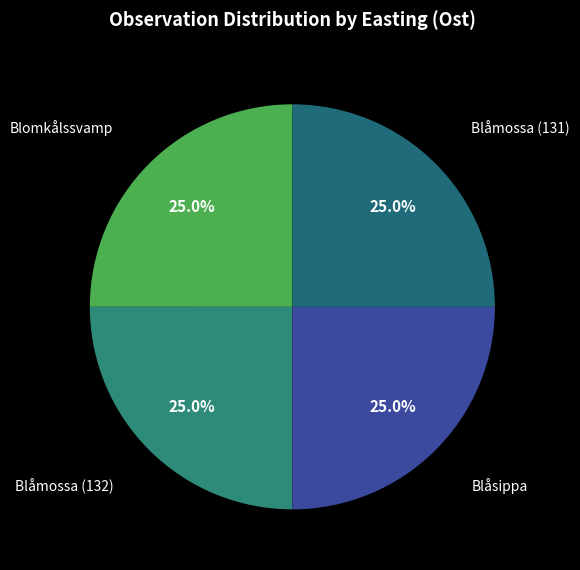

What is the total percentage of Blåsippa and Blåmossa (131)?

50.0%